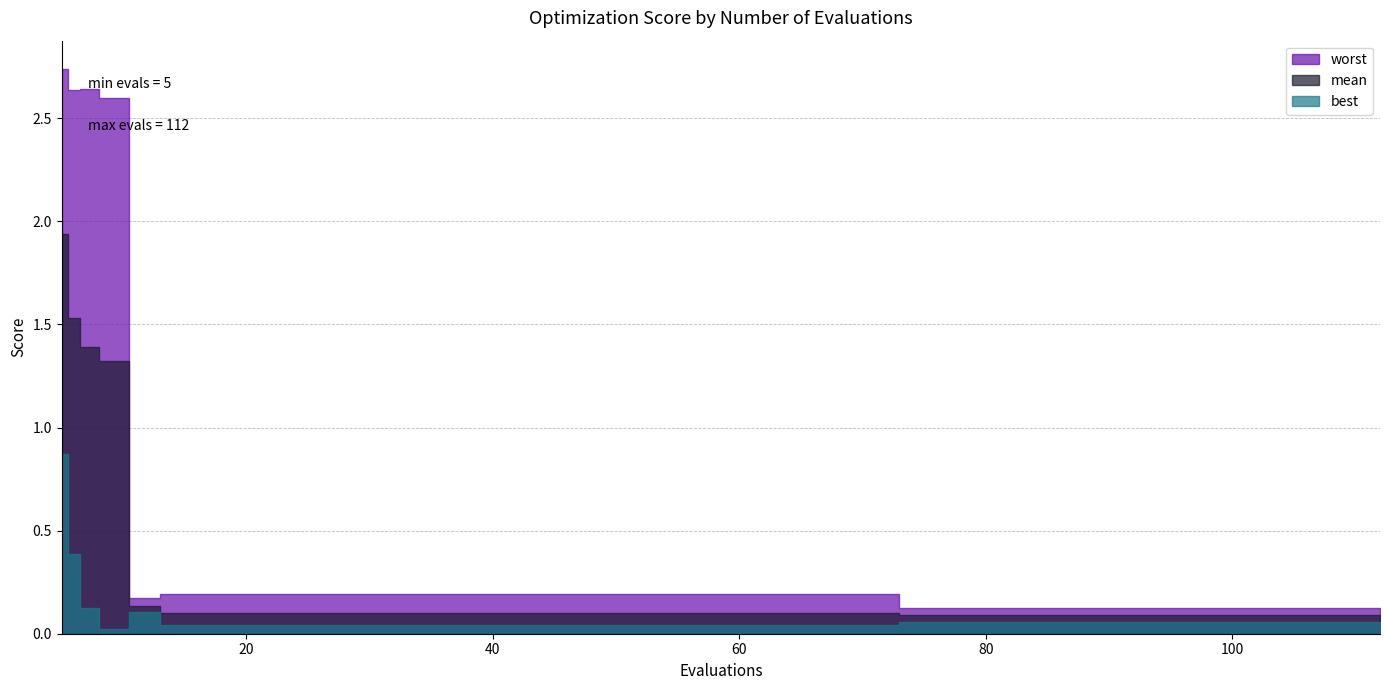

Reading right to left, what are all the values shown in this chart?

worst: 0.1	0.1	0.1	0.1	0.1	0.2	0.2	0.2	0.2	0.2	0.2	0.2	0.2	0.2	0.2	0.2	2.6	2.6	2.6	2.7
mean: 0.1	0.1	0.1	0.1	0.1	0.1	0.1	0.1	0.1	0.1	0.1	0.1	0.1	0.1	0.1	0.1	1.3	1.4	1.5	1.9
best: 0.1	0.1	0.1	0.1	0.1	0.0	0.0	0.0	0.0	0.0	0.0	0.0	0.0	0.0	0.0	0.1	0.0	0.1	0.4	0.9